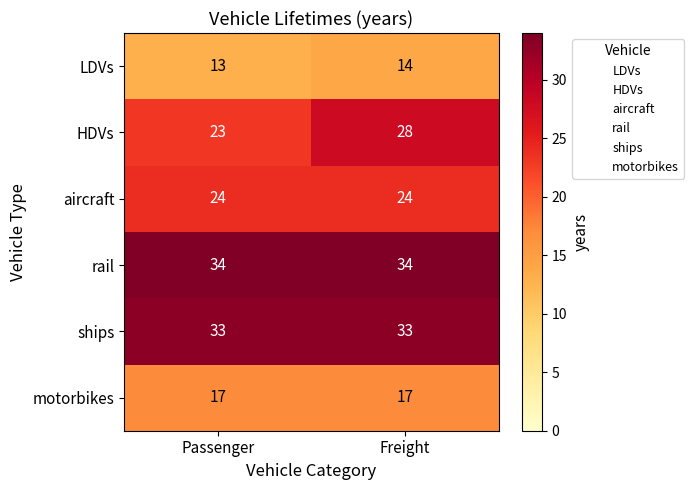

At which category is the sum across all series the highest?

Freight